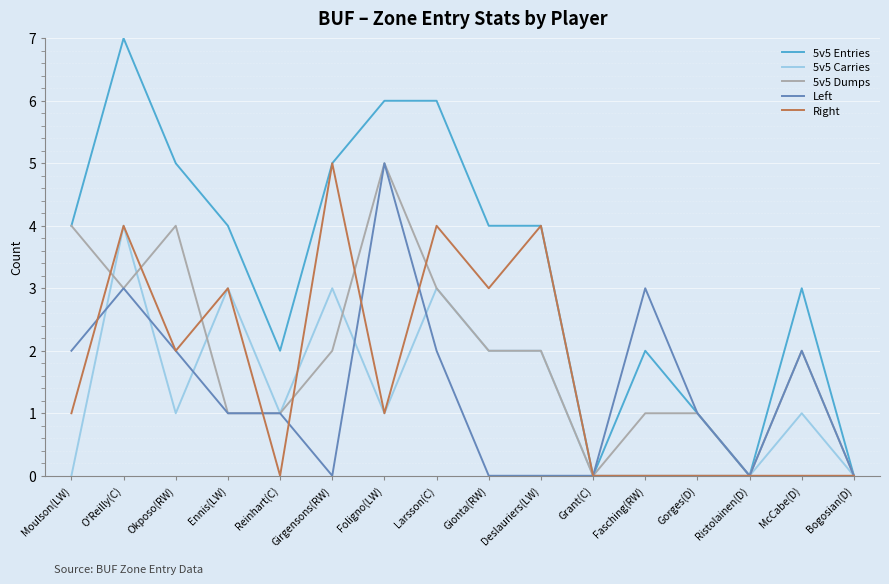

The value of 5v5 Dumps at O'Reilly(C) is 1. True or false?

False